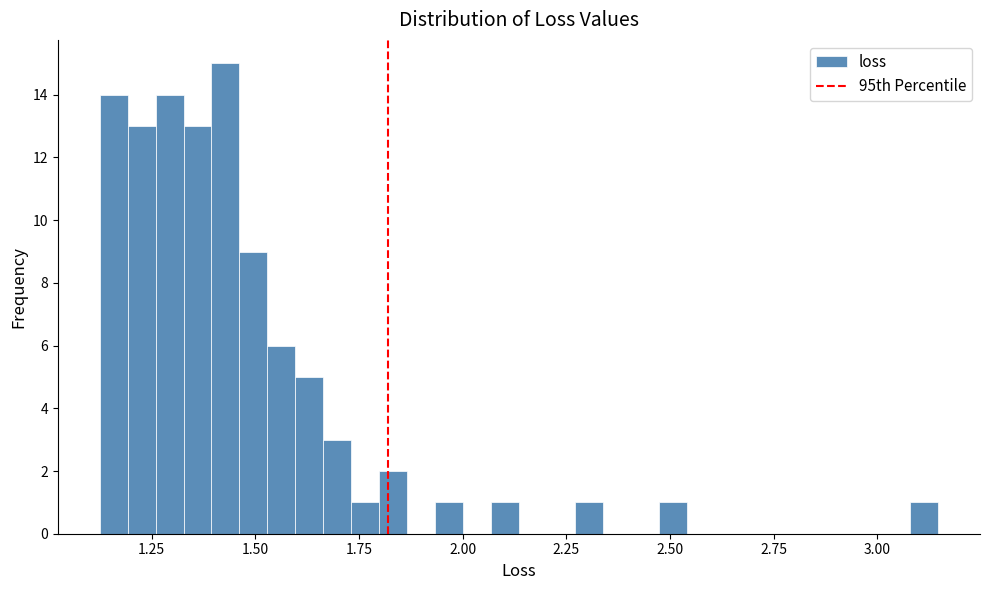

Read against the x-axis, roughly where is the centre of the tallest bar?

1.45